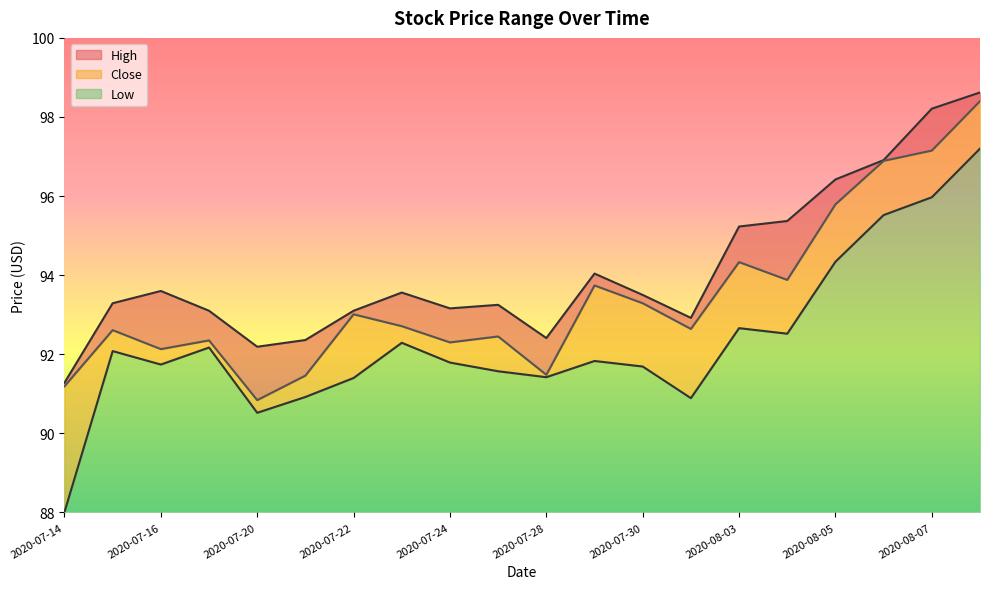

Where is the first local maximum for Close?

2020-07-15